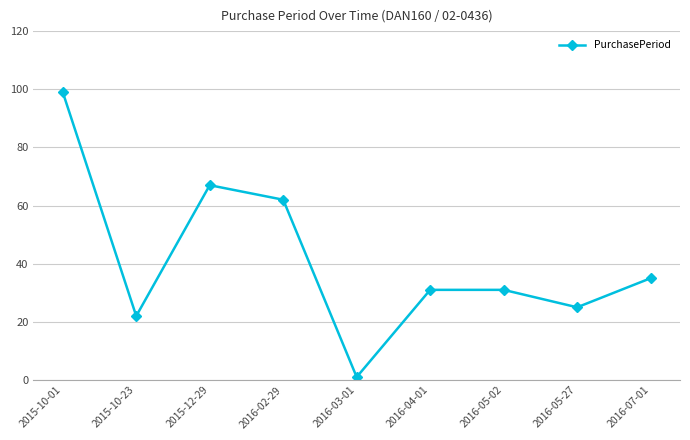

Reading left to right, transcribe all the data shown in this chart.

99	22	67	62	1	31	31	25	35